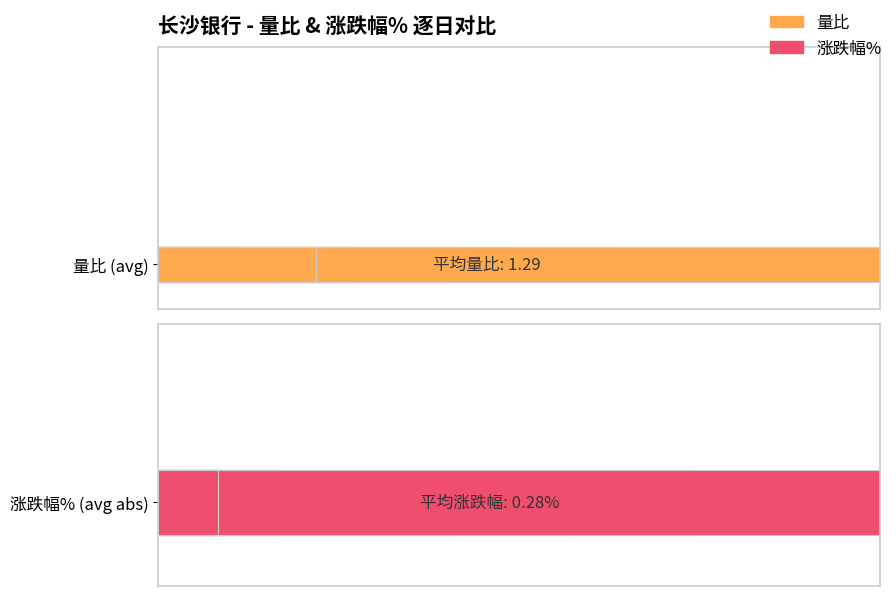

What is the difference between the maximum and minimum values in the 涨跌幅% series?

2.9